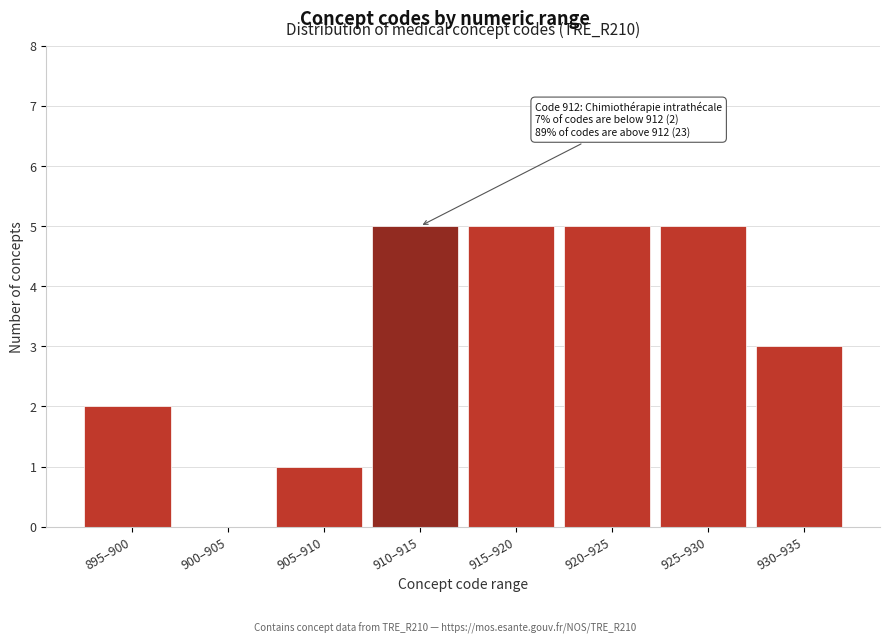

Reading right to left, extract all data points from this chart.

930–935=3	925–930=5	920–925=5	915–920=5	910–915=5	905–910=1	900–905=0	895–900=2